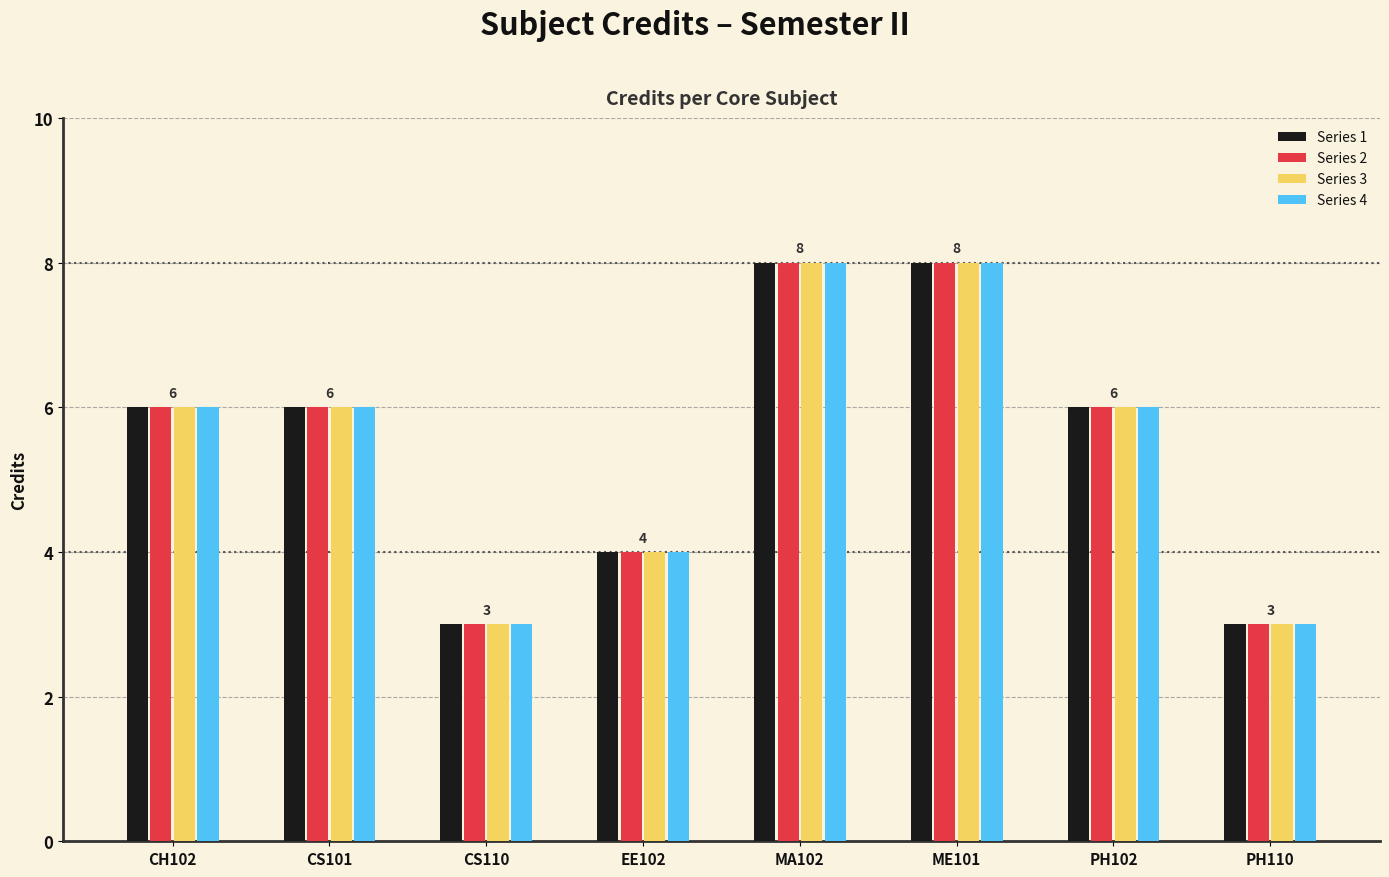

What is the total value across all series at ME101?

32